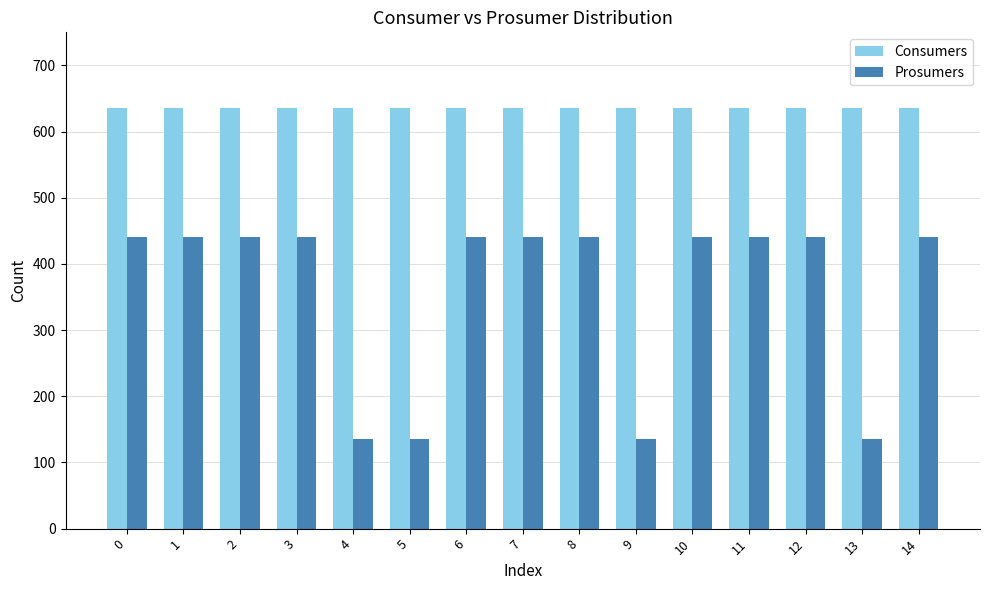

Are the bars horizontal?

No